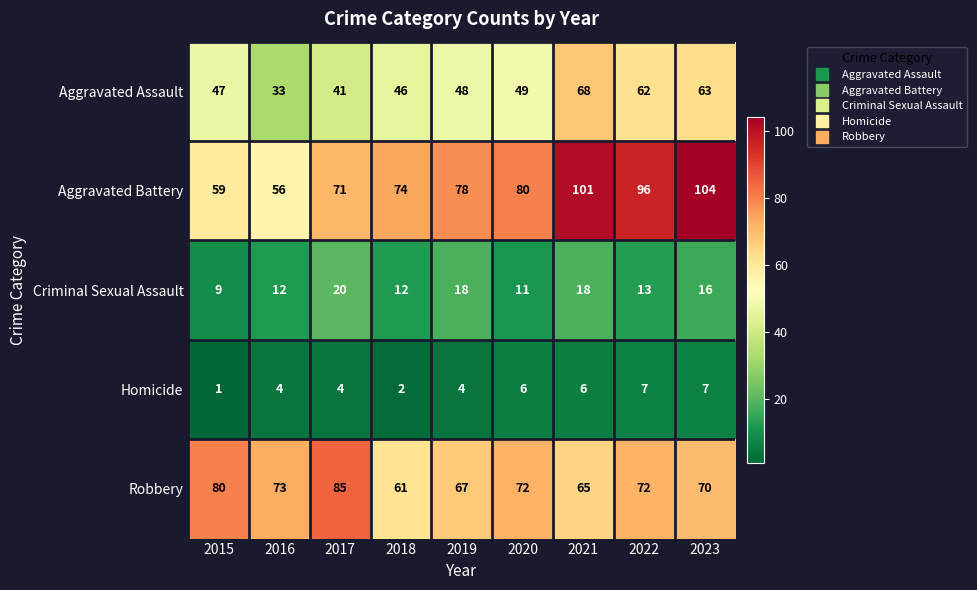

What is the total value across all series at 2015?

196